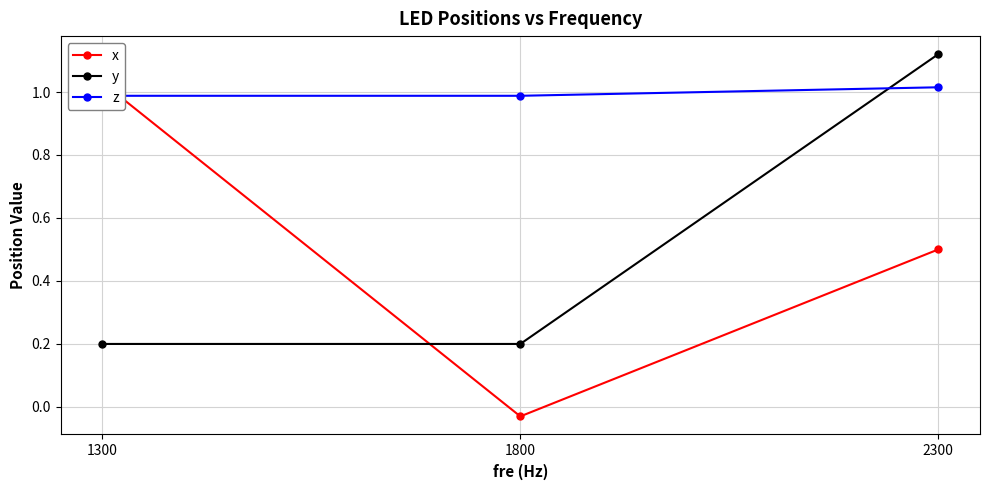

What is the approximate value of z at 2300?

1.0